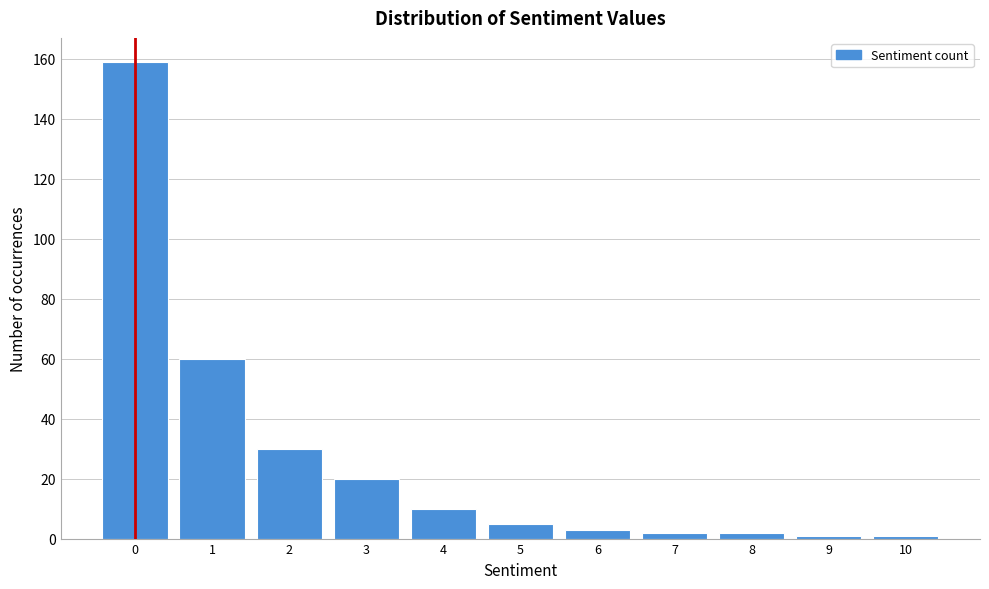

Which range on the x-axis has the tallest bar?

-0.5 to 0.5